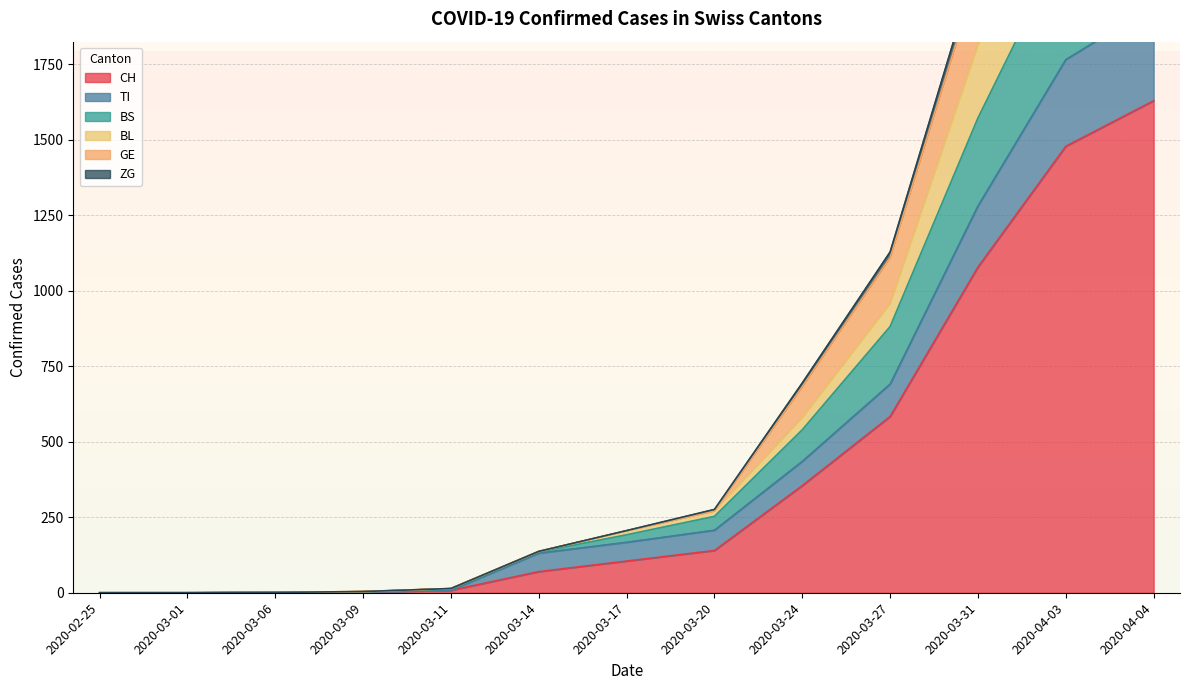

Which category has the lowest value across all series?

2020-02-25